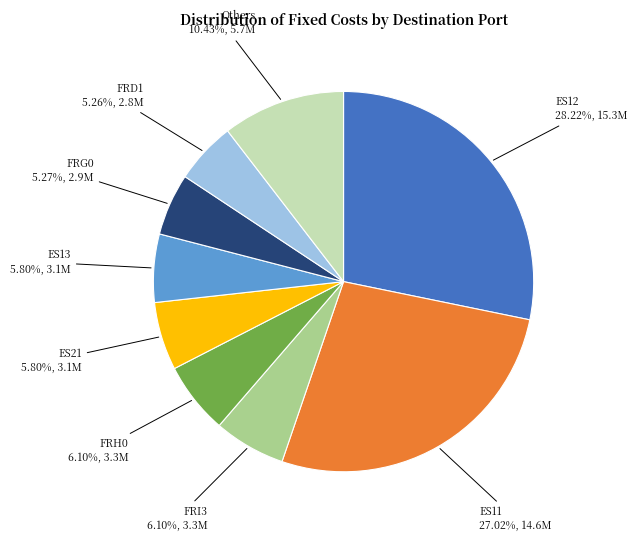

Approximately how many times larger is the value at ES13 compared to FRD1?

1.1